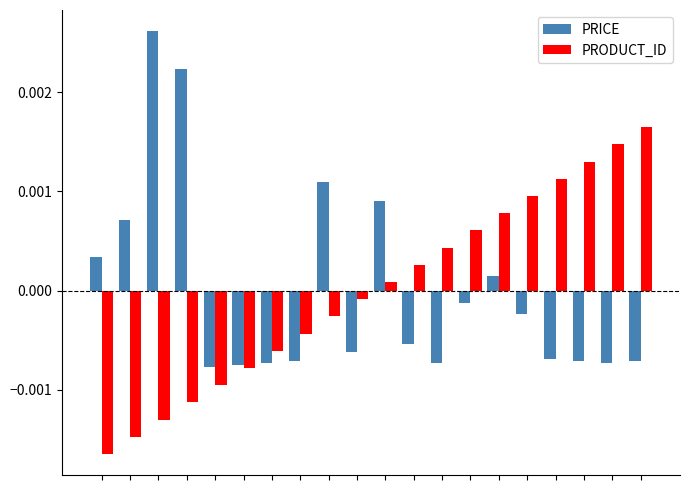

List the series in order of their peak value, lowest first.

PRODUCT_ID, PRICE